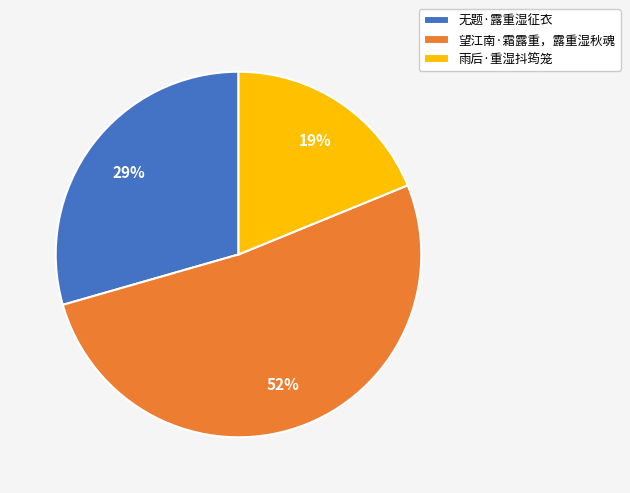

What is the largest slice in the pie chart?

望江南·霜露重，露重湿秋魂